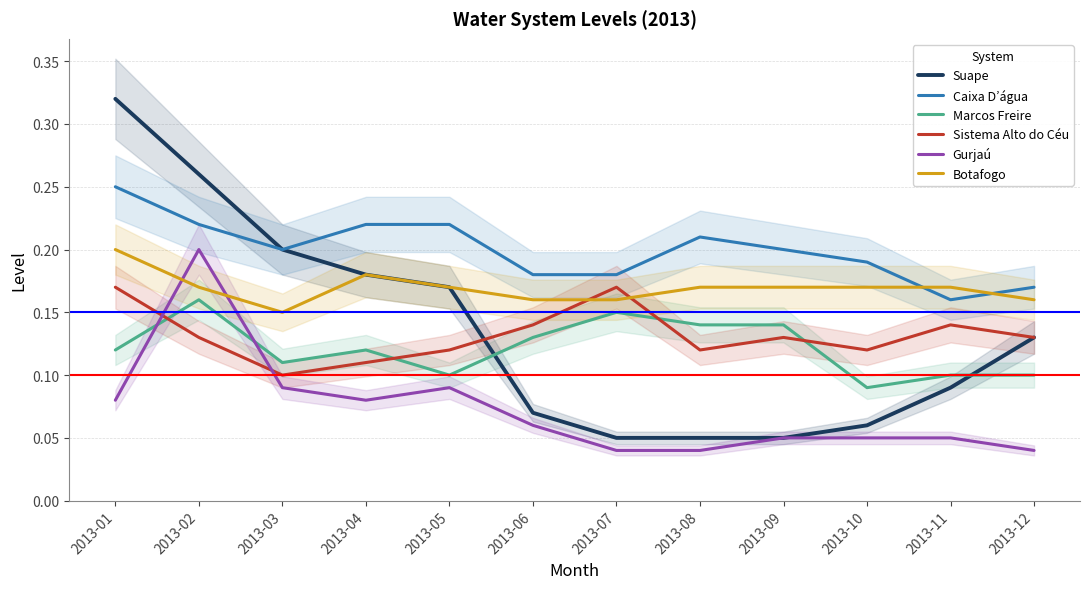

Is it true that Caixa D’água equals 0.2 at 2013-02?

True